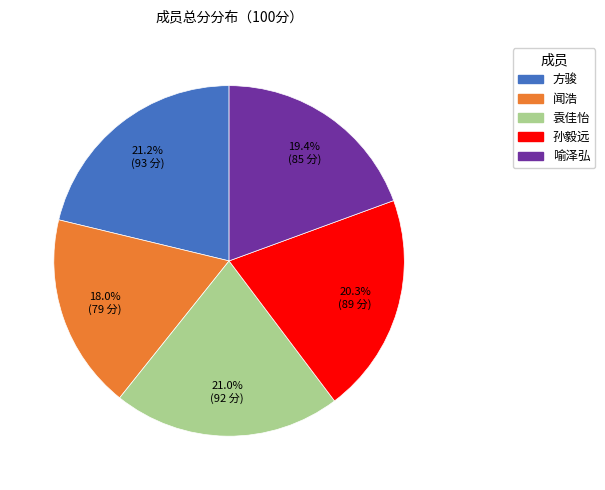

The 袁佳怡 slice represents 21% of the pie. True or false?

True